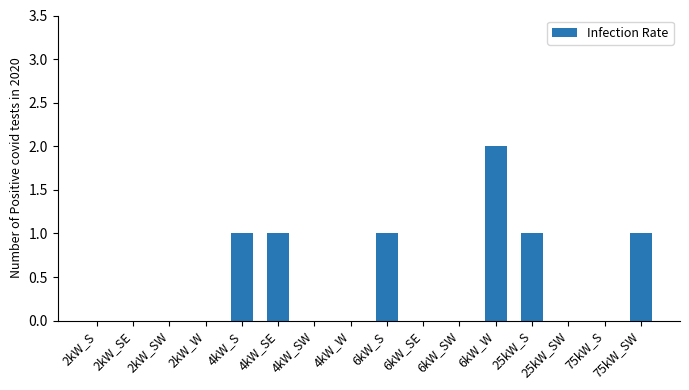

The chart shows a value of 1 at 4kW_SW. True or false?

False